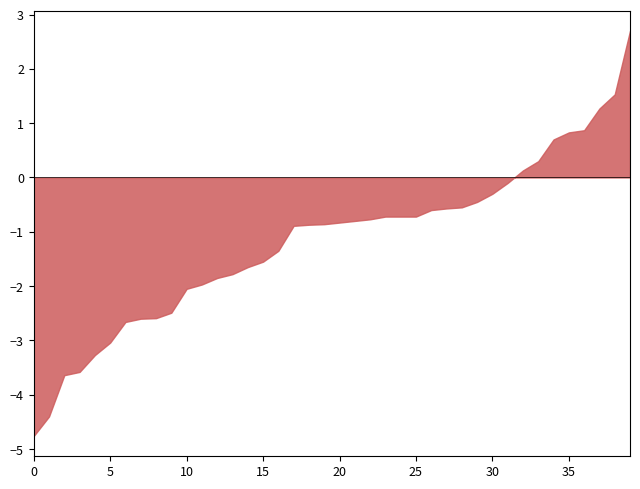

The chart shows a value of -4.4 at 5. True or false?

False